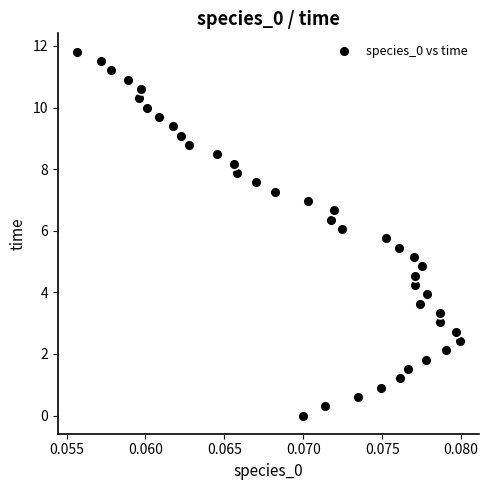

What is the range of Y values (max minus min)?

11.8